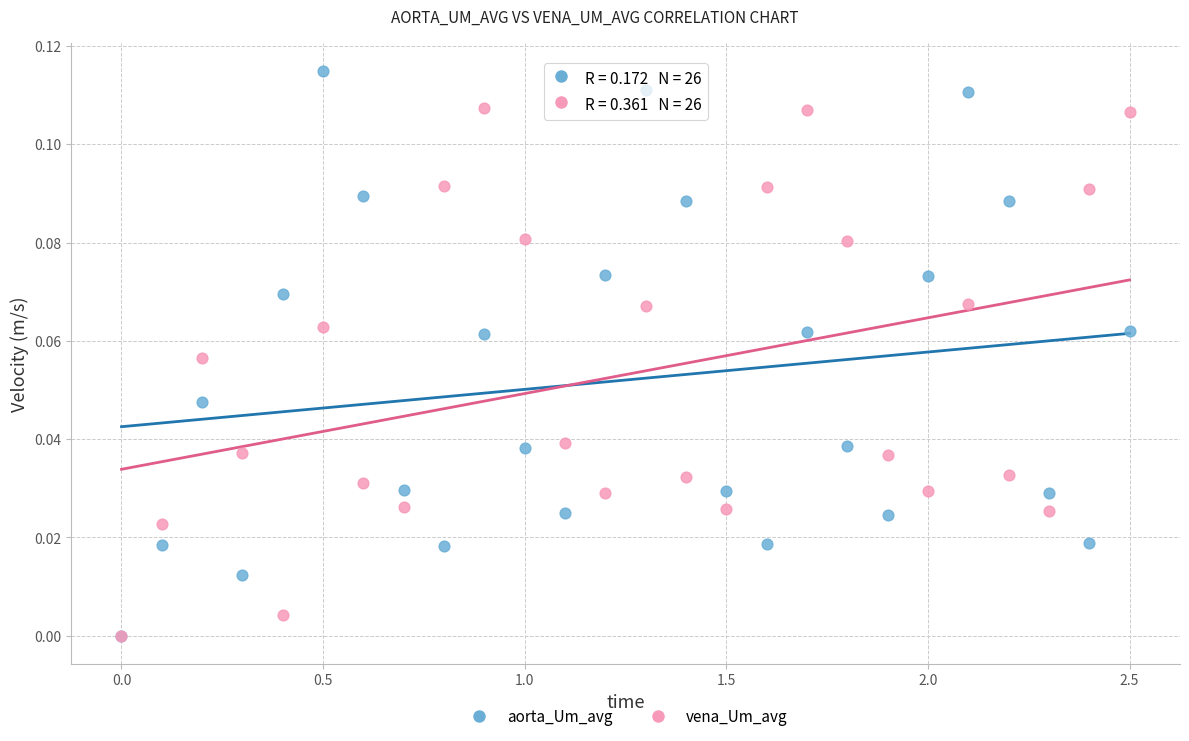

What are all the series names shown in the legend?

aorta_Um_avg, vena_Um_avg